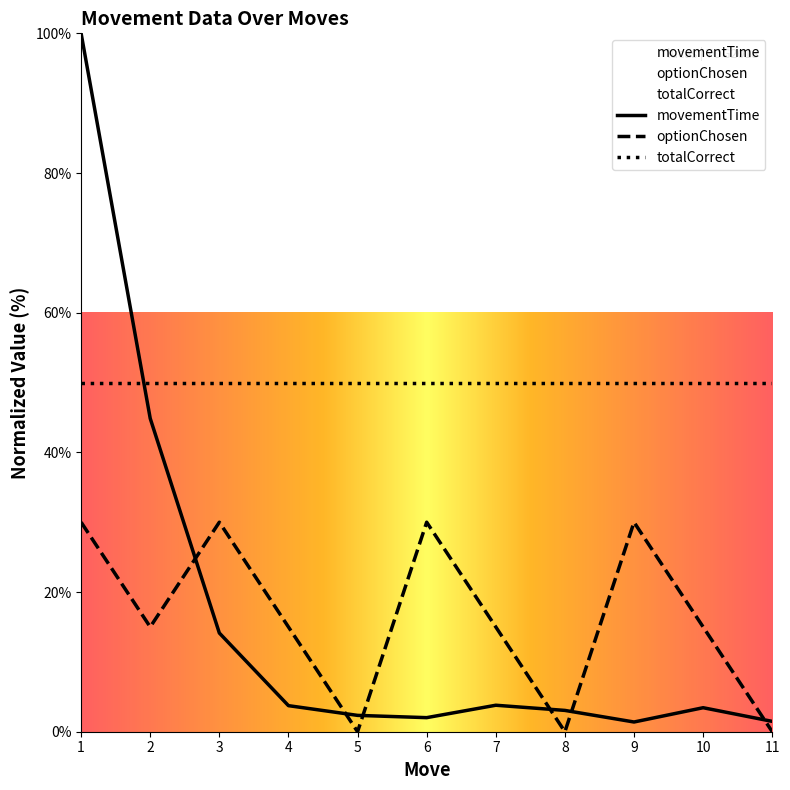

At which category does optionChosen reach its first local valley?

2